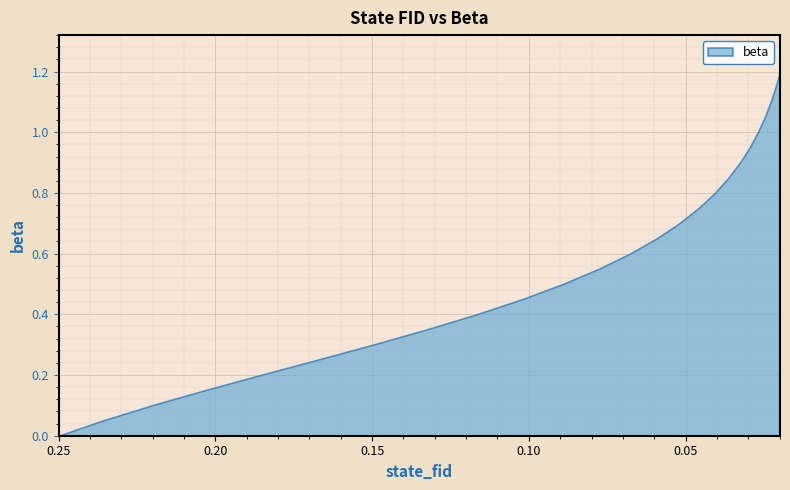

Rank the categories by value from highest to lowest.

0.0198670443662217, 0.0212346993258499, 0.0228352323517582, 0.0247146290674265, 0.0269284782417428, 0.0295437337293878, 0.0326405527330745, 0.0363140199186213, 0.0406754215748484, 0.0458525293161029, 0.0519880920090909, 0.0592354516516514, 0.0677499847550304, 0.077675100295668, 0.0891220613100243, 0.102144224884985, 0.116708534593939, 0.132669898954643, 0.149756365893466, 0.167573087312465, 0.185629579610325, 0.203387983364688, 0.220322512758844, 0.235975910795493, 0.249999999999999